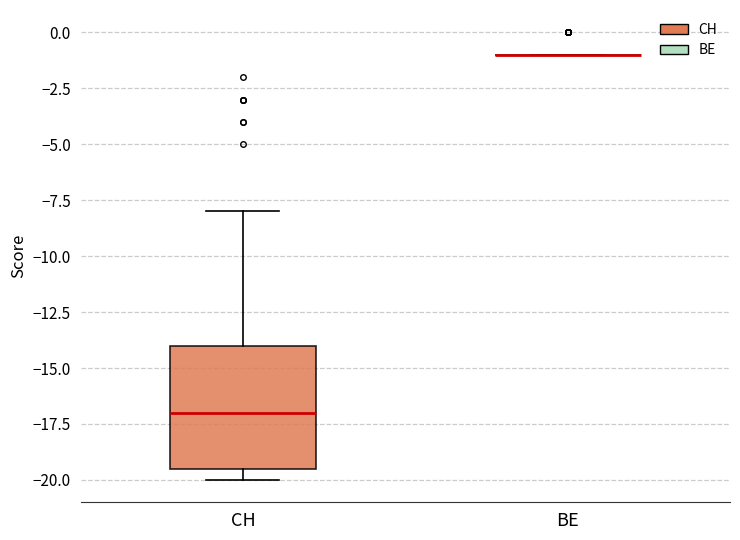

Reading left to right, transcribe this box plot: for each box, give where its median line is, the range the box spans, and where its two whiskers end, as read against the y-axis. The values are not printed on the chart, so give them approximately, as read against the axis.

CH: median -17.0, box -19.5 to -14.0, whiskers -20.0 to -8.0
BE: box collapsed to a line at -1.0, whiskers -1.0 to -1.0